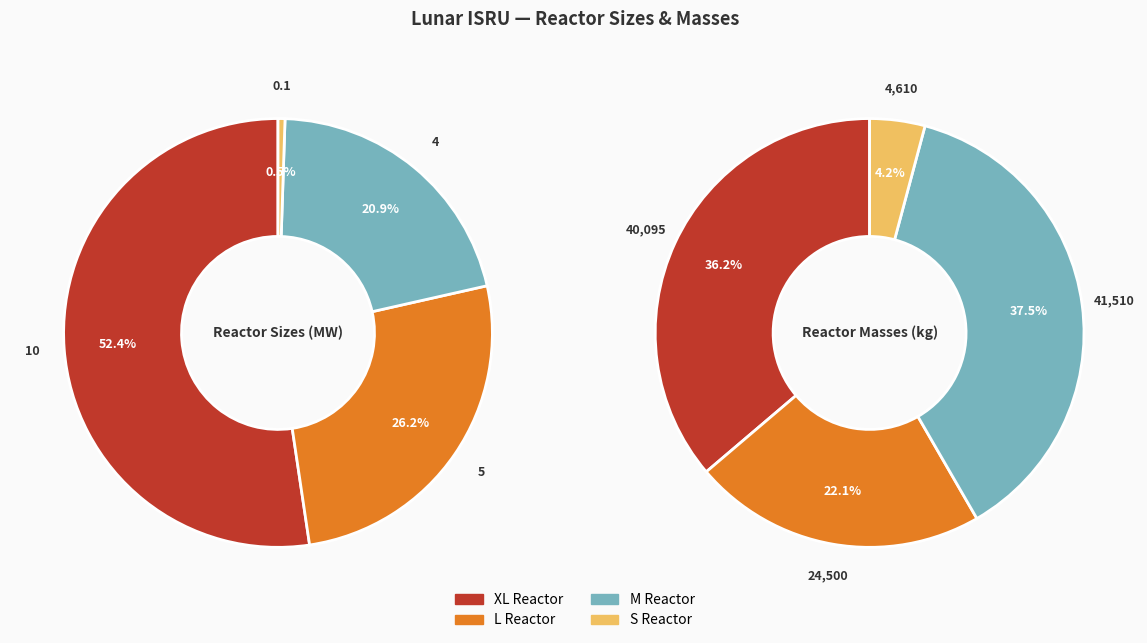

How many slices are in this pie chart?

4